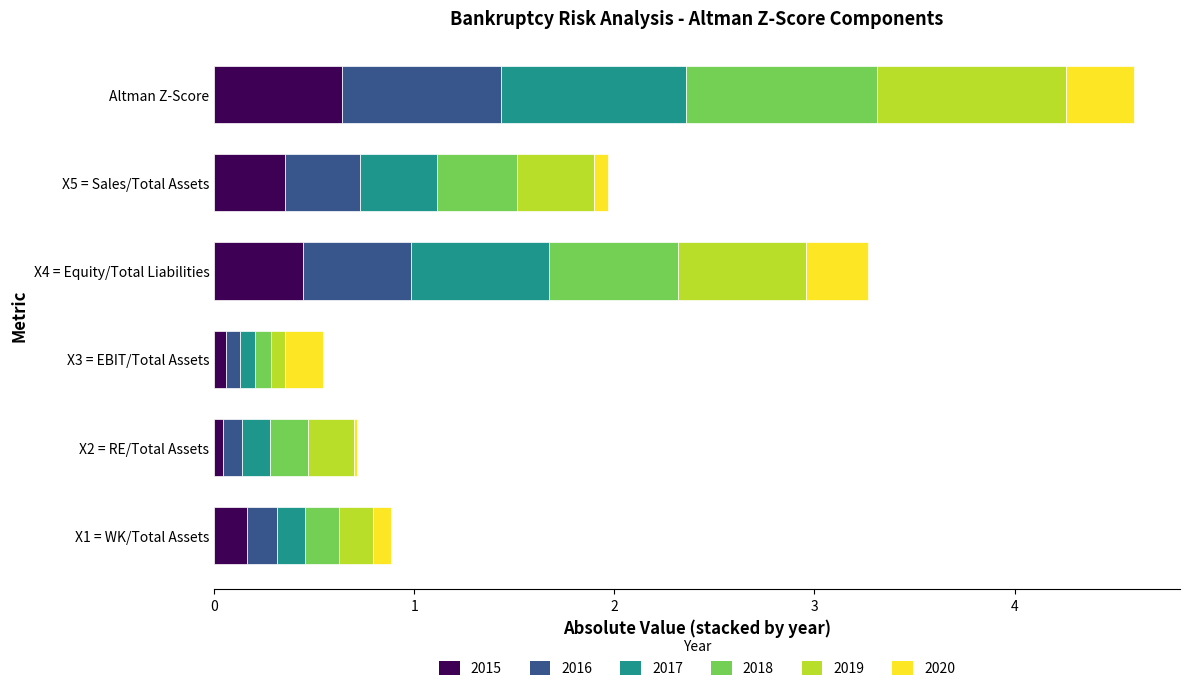

How many series are shown in this chart?

6